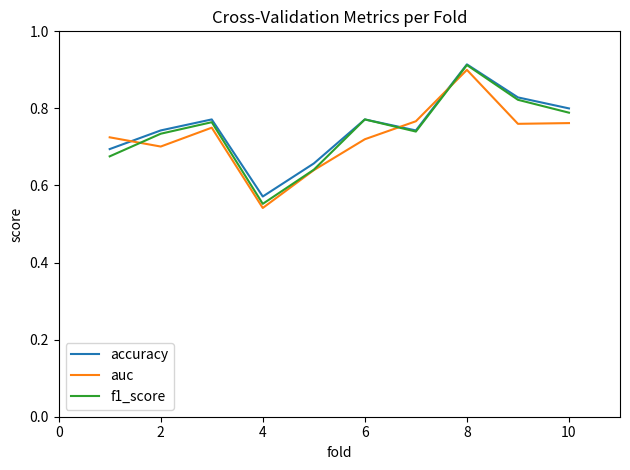

Which series has the largest range (max minus min)?

f1_score